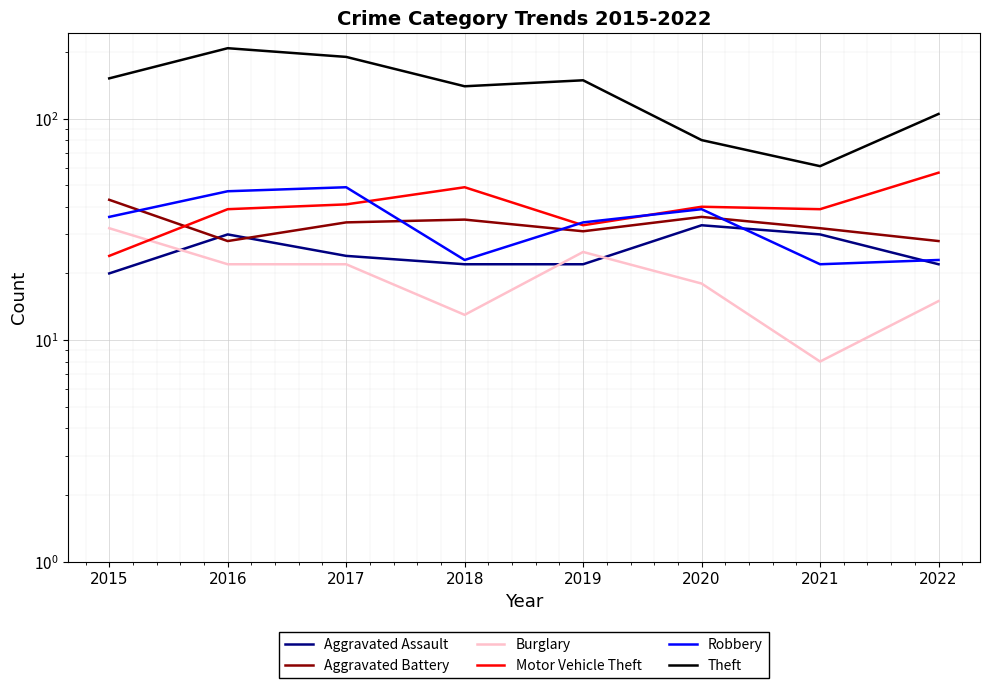

What is the difference between the Theft values at 2018 and 2020?

60